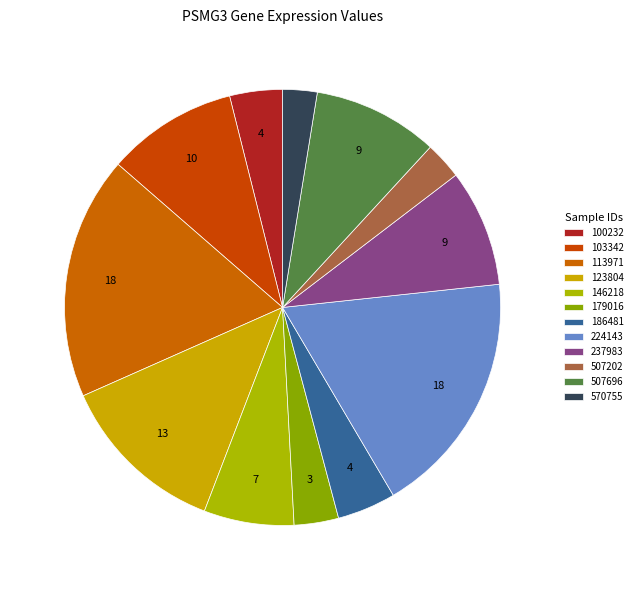

To the nearest percent, what is the combined percentage of 123804 and 224143?

31%